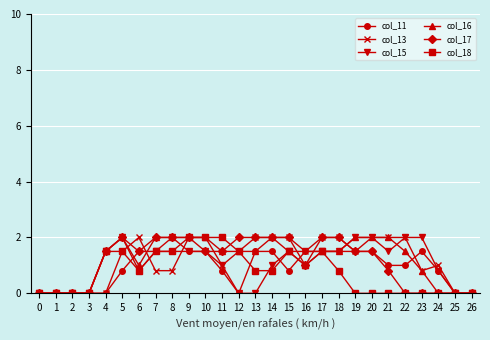

What is the maximum value for col_11?

1.5